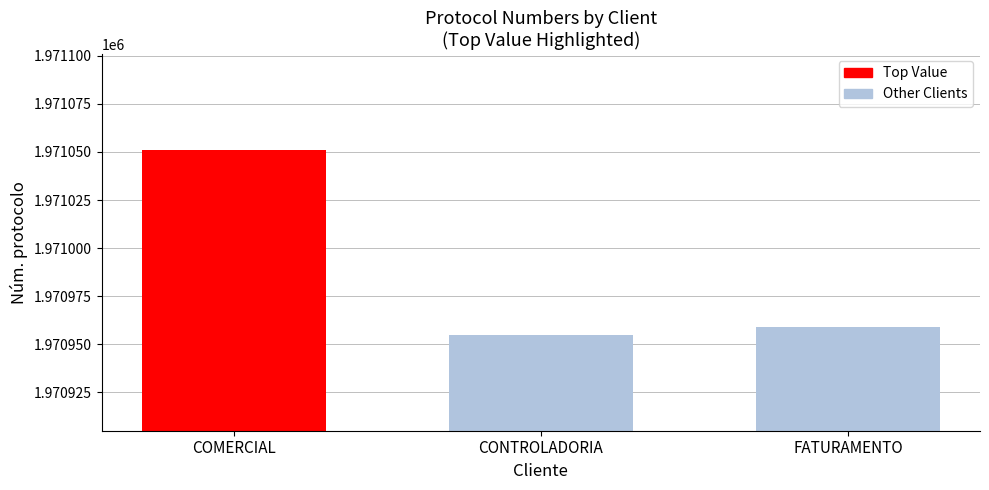

What is the label of the 1st bar from the left?

COMERCIAL